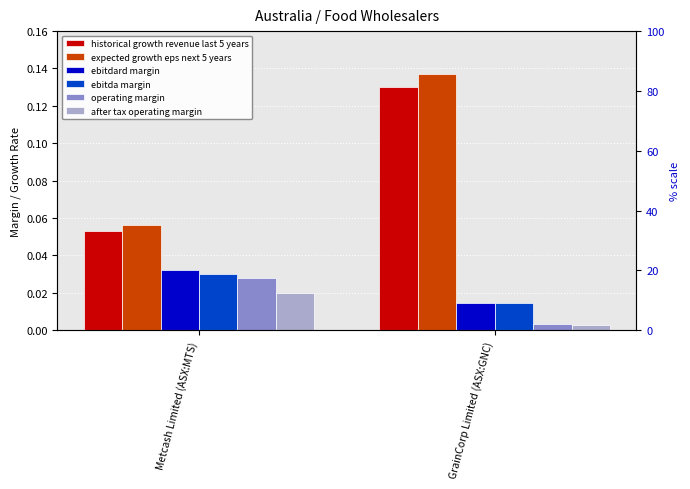

At which category does the chart reach its minimum across all series?

GrainCorp Limited (ASX:GNC)